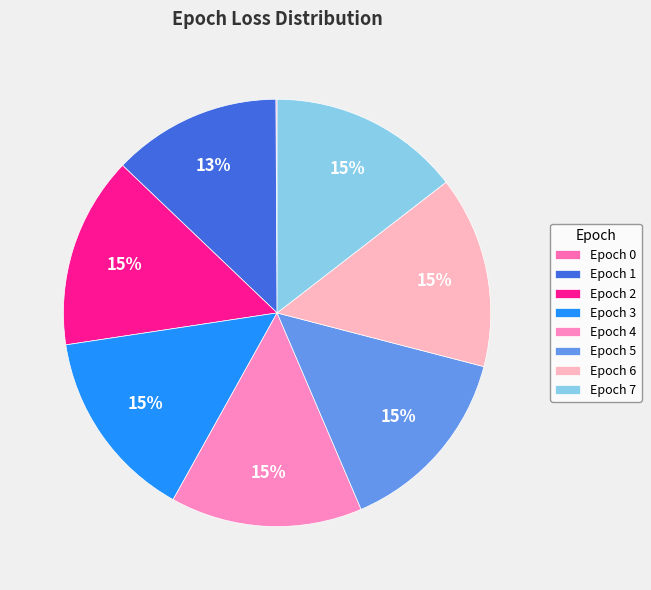

Rank the categories by value from highest to lowest.

2, 3, 4, 5, 6, 7, 1, 0